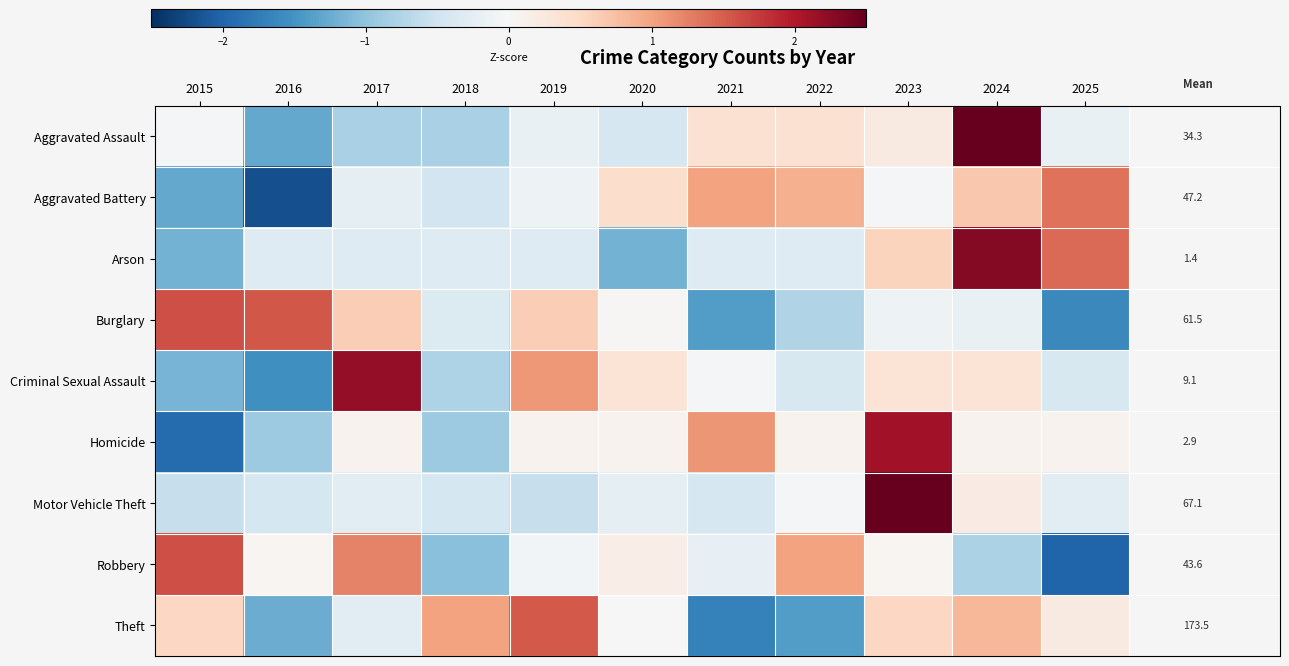

Which series changed the most between 2015 and 2025?

Robbery